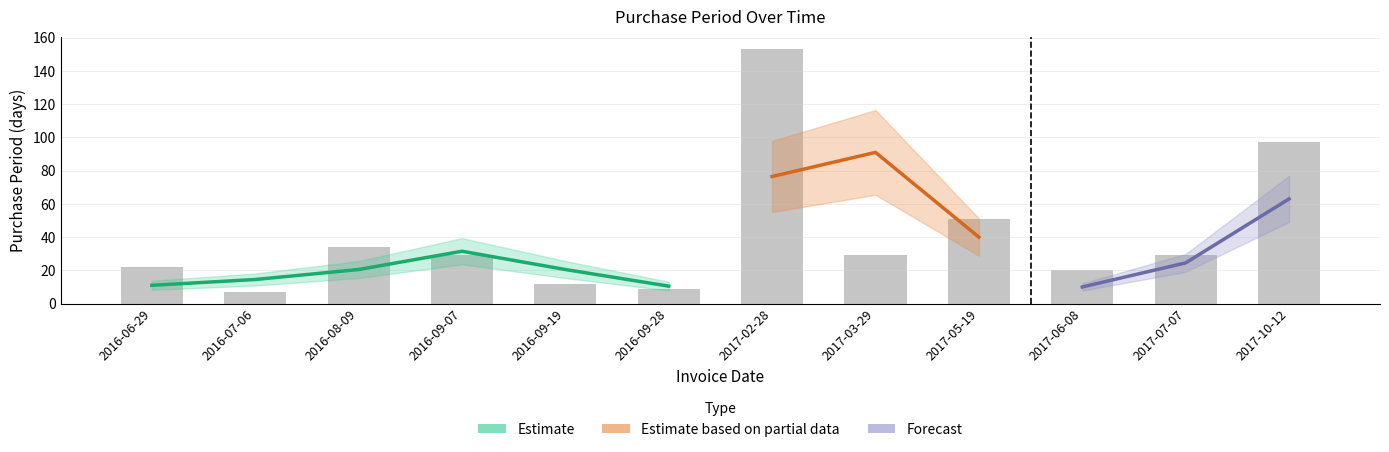

What is the greatest value displayed?

153